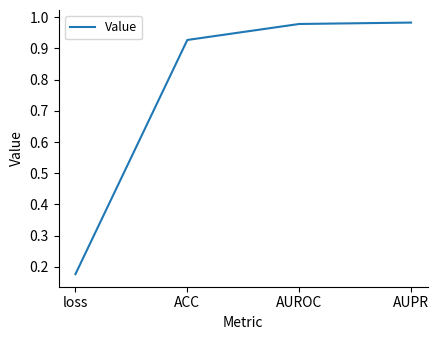

What is the average value?

0.8